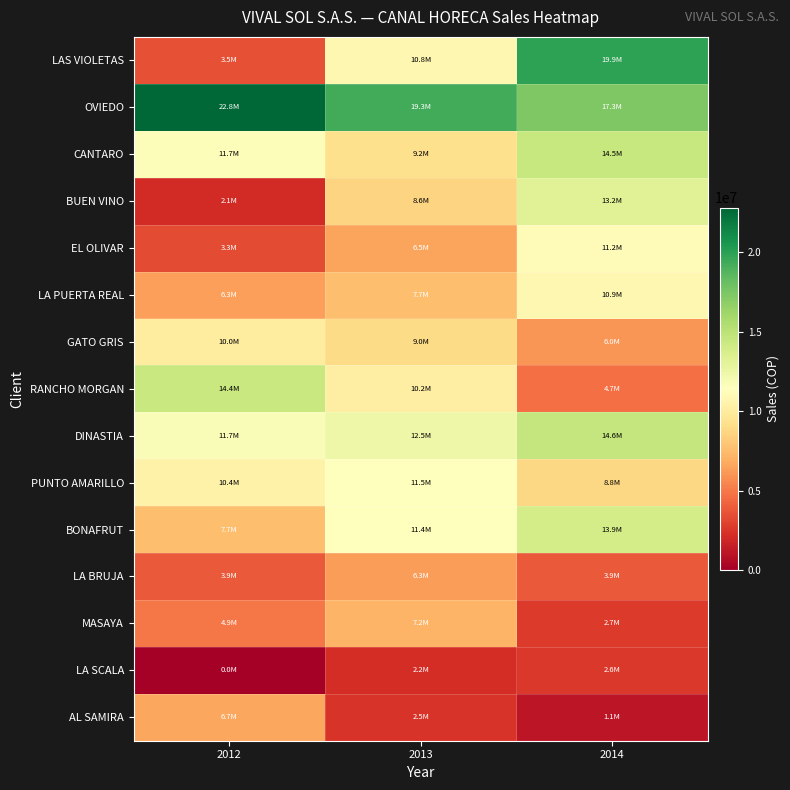

What is the difference between the highest and lowest values at 2012?

22803884